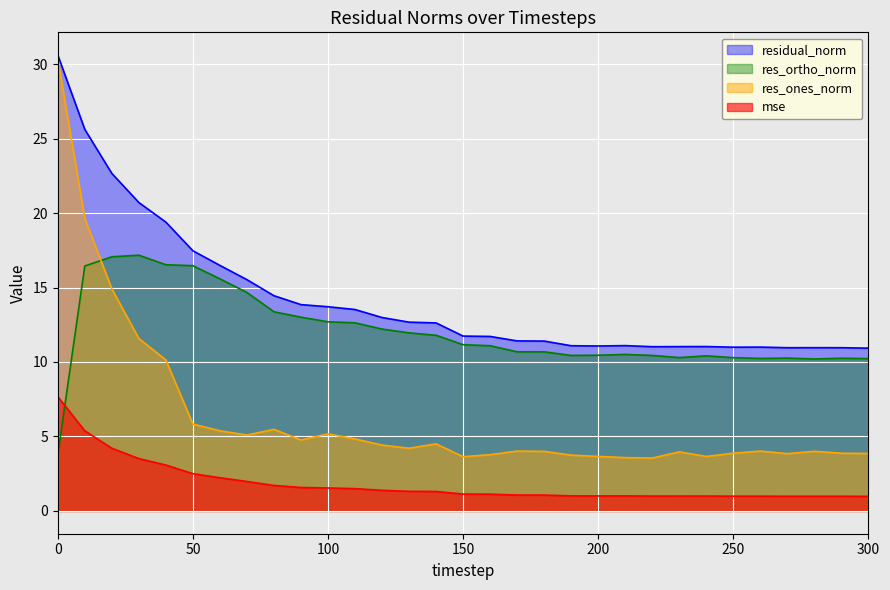

Reading left to right, extract all data points from this chart.

mse: 7.7	5.4	4.2	3.5	3.1	2.5	2.2	2.0	1.7	1.6	1.5	1.5	1.4	1.3	1.3	1.1	1.1	1.1	1.1	1.0	1.0	1.0	1.0	1.0	1.0	1.0	1.0	1.0	1.0	1.0	1.0
res_ones_norm: 30.4	19.6	14.9	11.6	10.1	5.8	5.4	5.1	5.5	4.8	5.2	4.8	4.4	4.2	4.5	3.6	3.8	4.0	4.0	3.7	3.7	3.6	3.6	4.0	3.7	3.9	4.0	3.8	4.0	3.9	3.9
res_ortho_norm: 3.8	16.4	17.1	17.2	16.5	16.5	15.6	14.7	13.4	13.0	12.7	12.6	12.2	12.0	11.8	11.2	11.1	10.7	10.7	10.4	10.5	10.5	10.4	10.3	10.4	10.3	10.2	10.3	10.2	10.3	10.2
residual_norm: 30.6	25.6	22.7	20.7	19.4	17.5	16.5	15.5	14.4	13.9	13.7	13.5	13.0	12.7	12.6	11.7	11.7	11.4	11.4	11.1	11.1	11.1	11.0	11.0	11.0	11.0	11.0	11.0	11.0	11.0	10.9